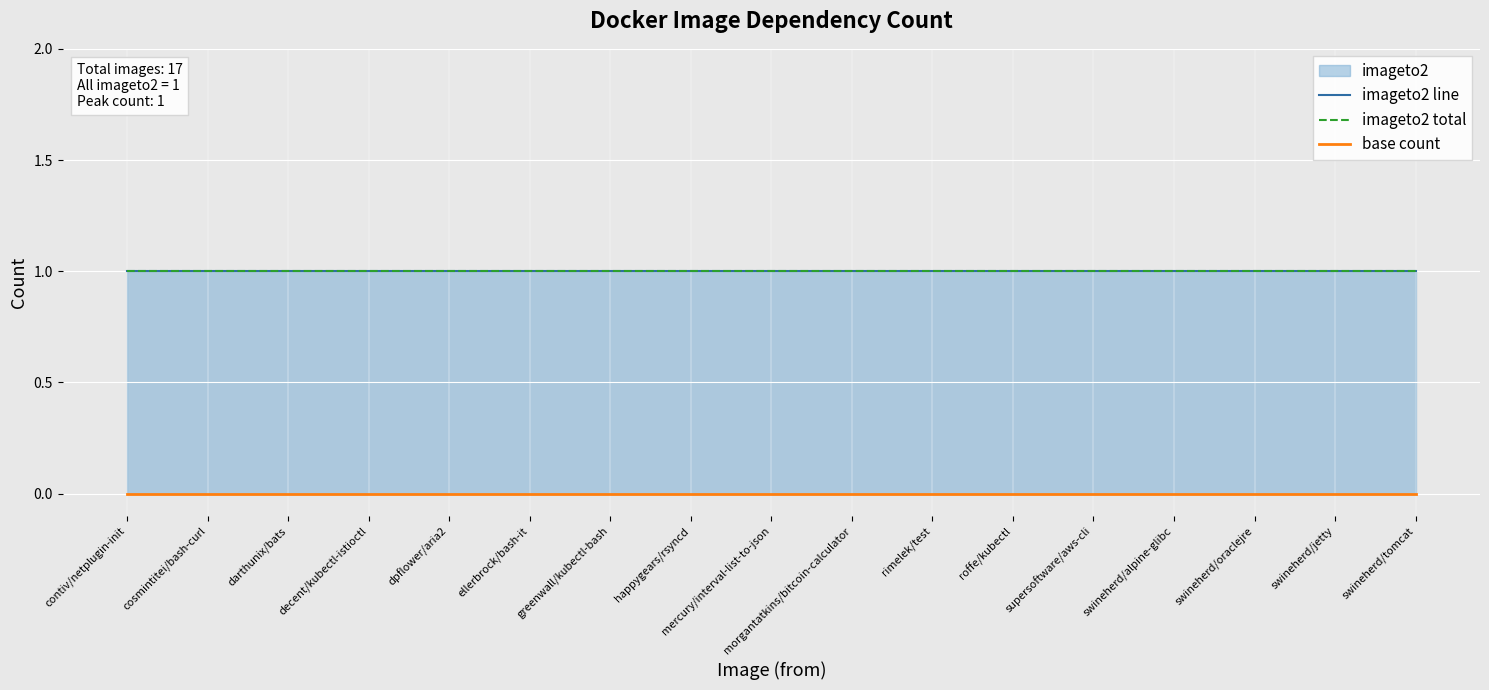

Between swineherd/tomcat and supersoftware/aws-cli, which is larger?

swineherd/tomcat